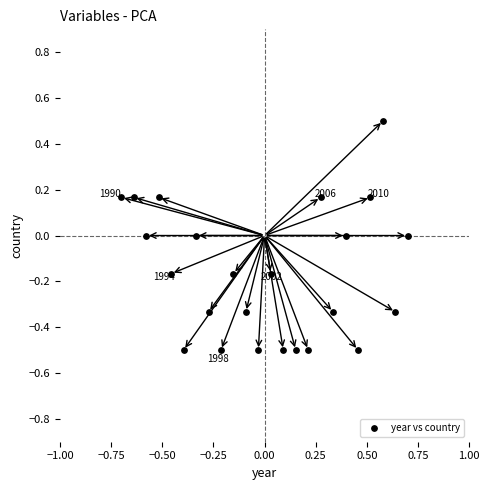

What is the range of Y values (max minus min)?

1.0